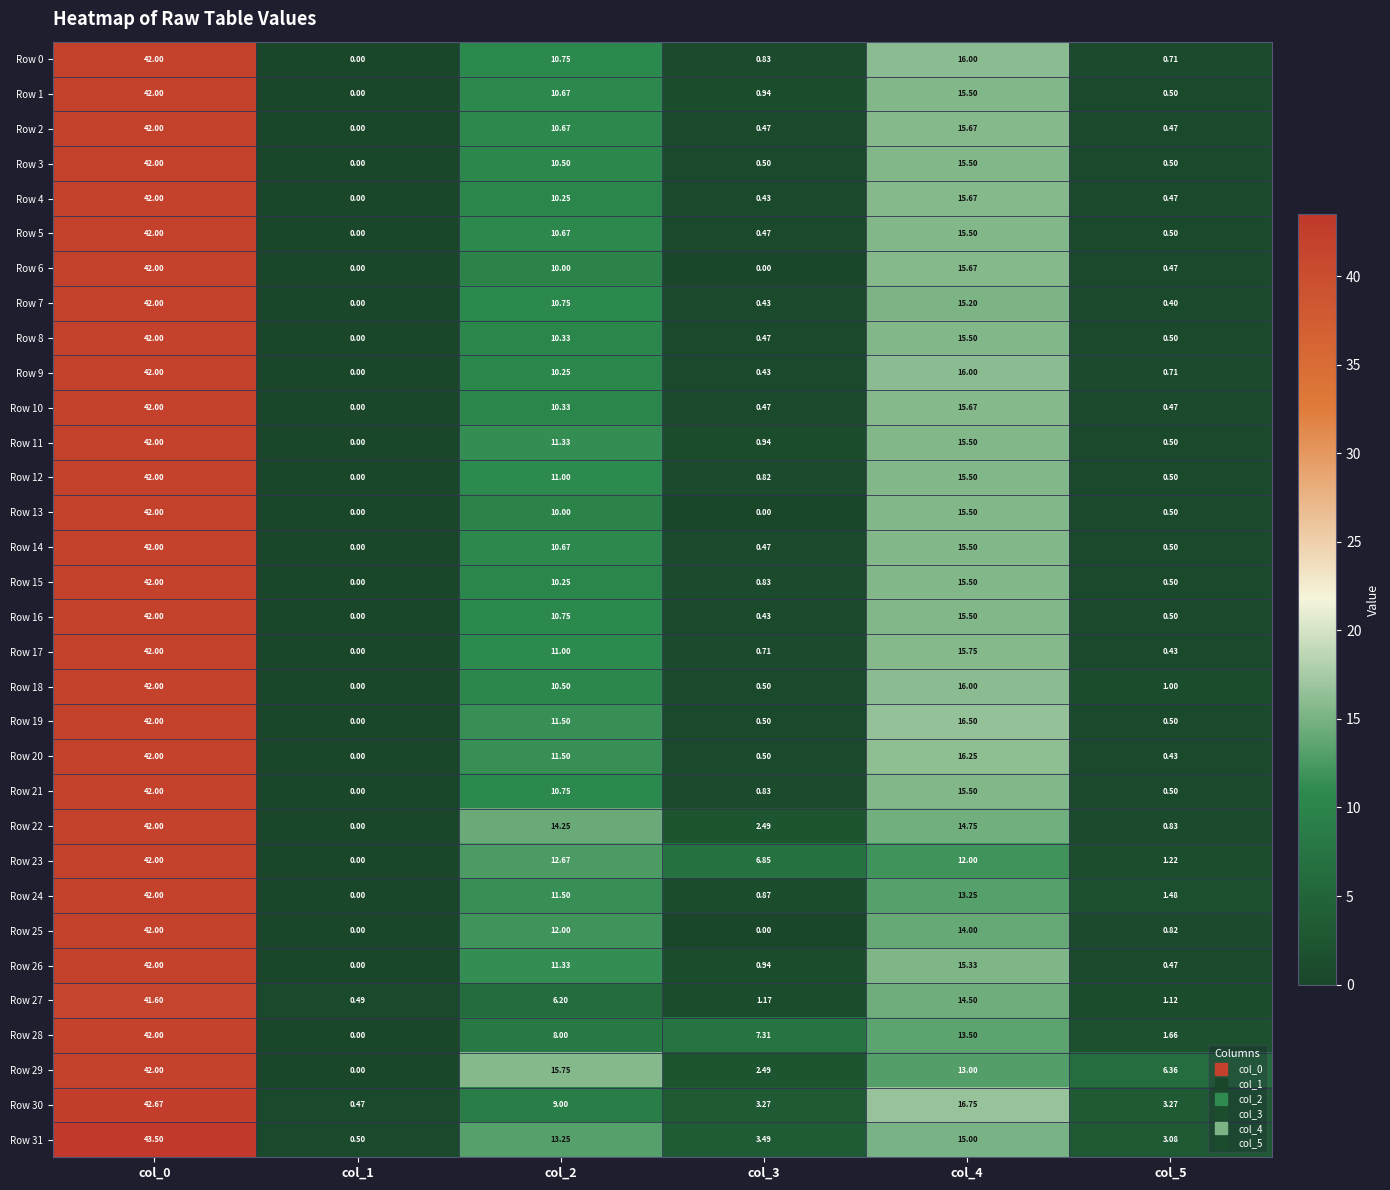

What is the total value across all series at col_5?

31.9